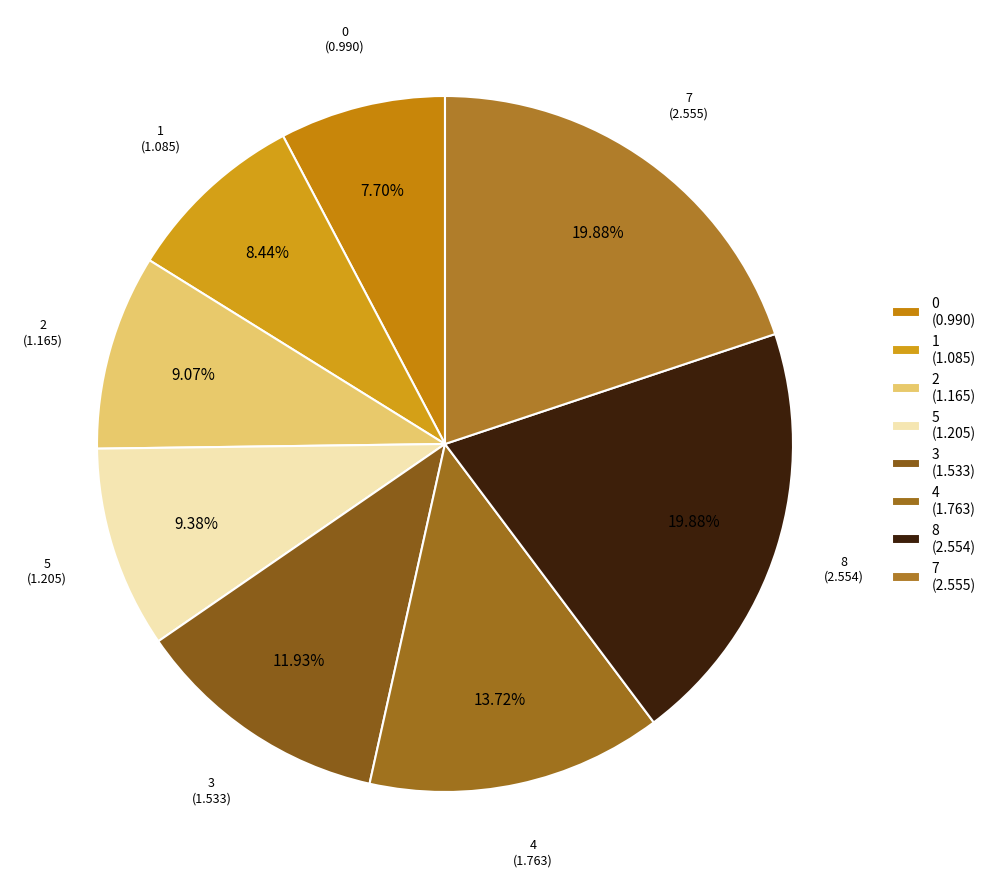

How many slices are in this pie chart?

8